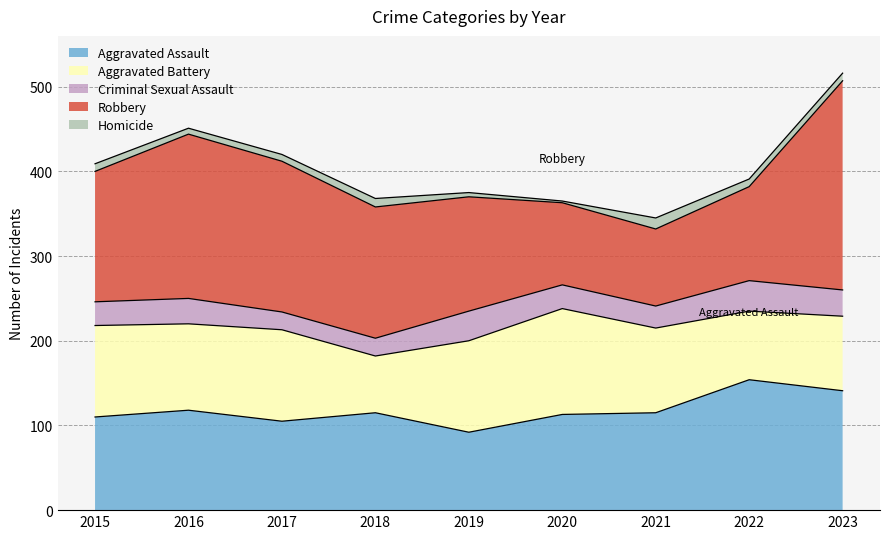

True or false: Criminal Sexual Assault and Homicide intersect in this chart.

False